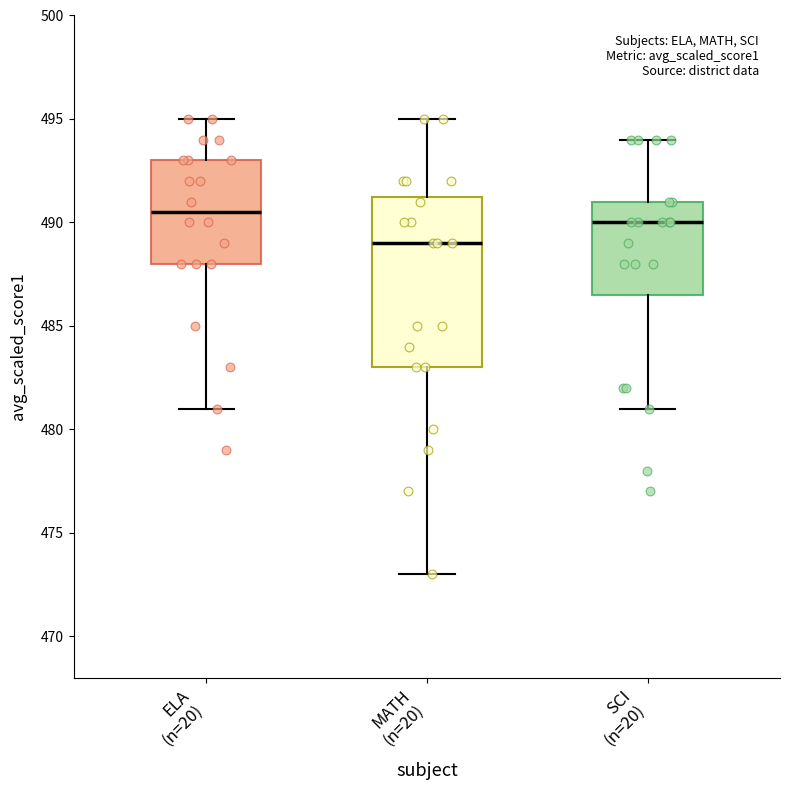

Which box is the tallest, from its lower edge to its upper edge?

MATH (n=20)